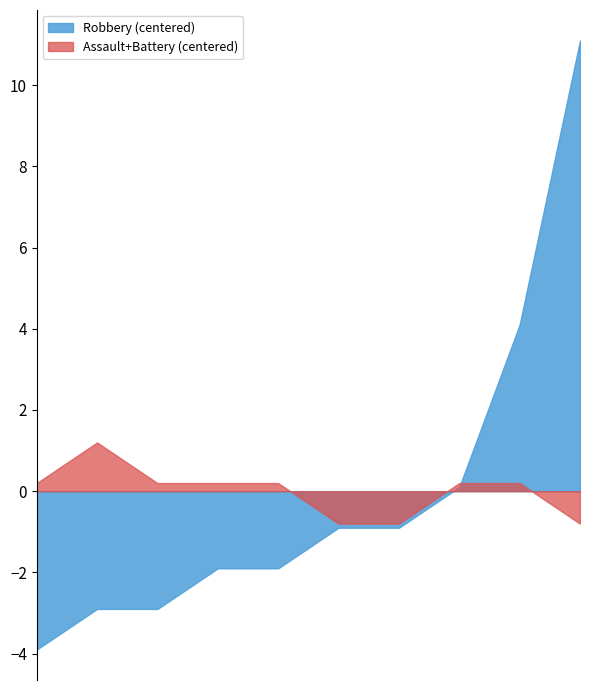

What is the minimum value shown in the chart?

-3.9